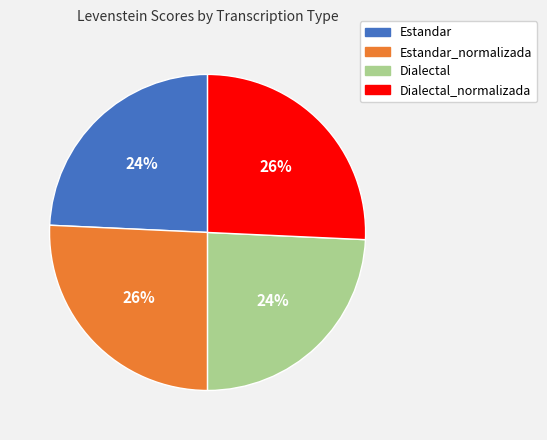

Is it true that Estandar_normalizada is 26% of the pie?

True